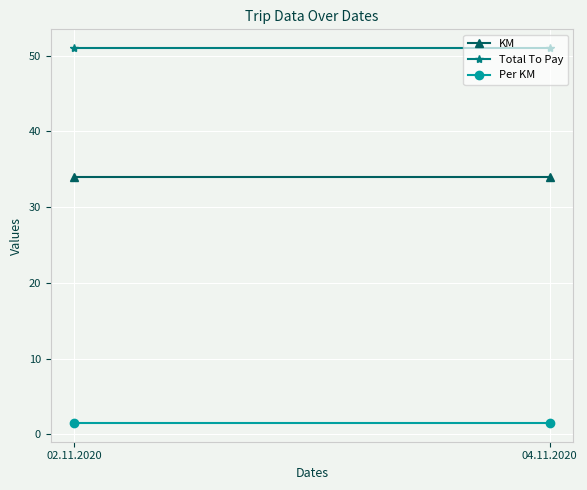

Reading right to left, what are all the values shown in this chart?

KM: 04.11.2020=34.0	02.11.2020=34.0
Total To Pay: 04.11.2020=51.0	02.11.2020=51.0
Per KM: 04.11.2020=1.5	02.11.2020=1.5